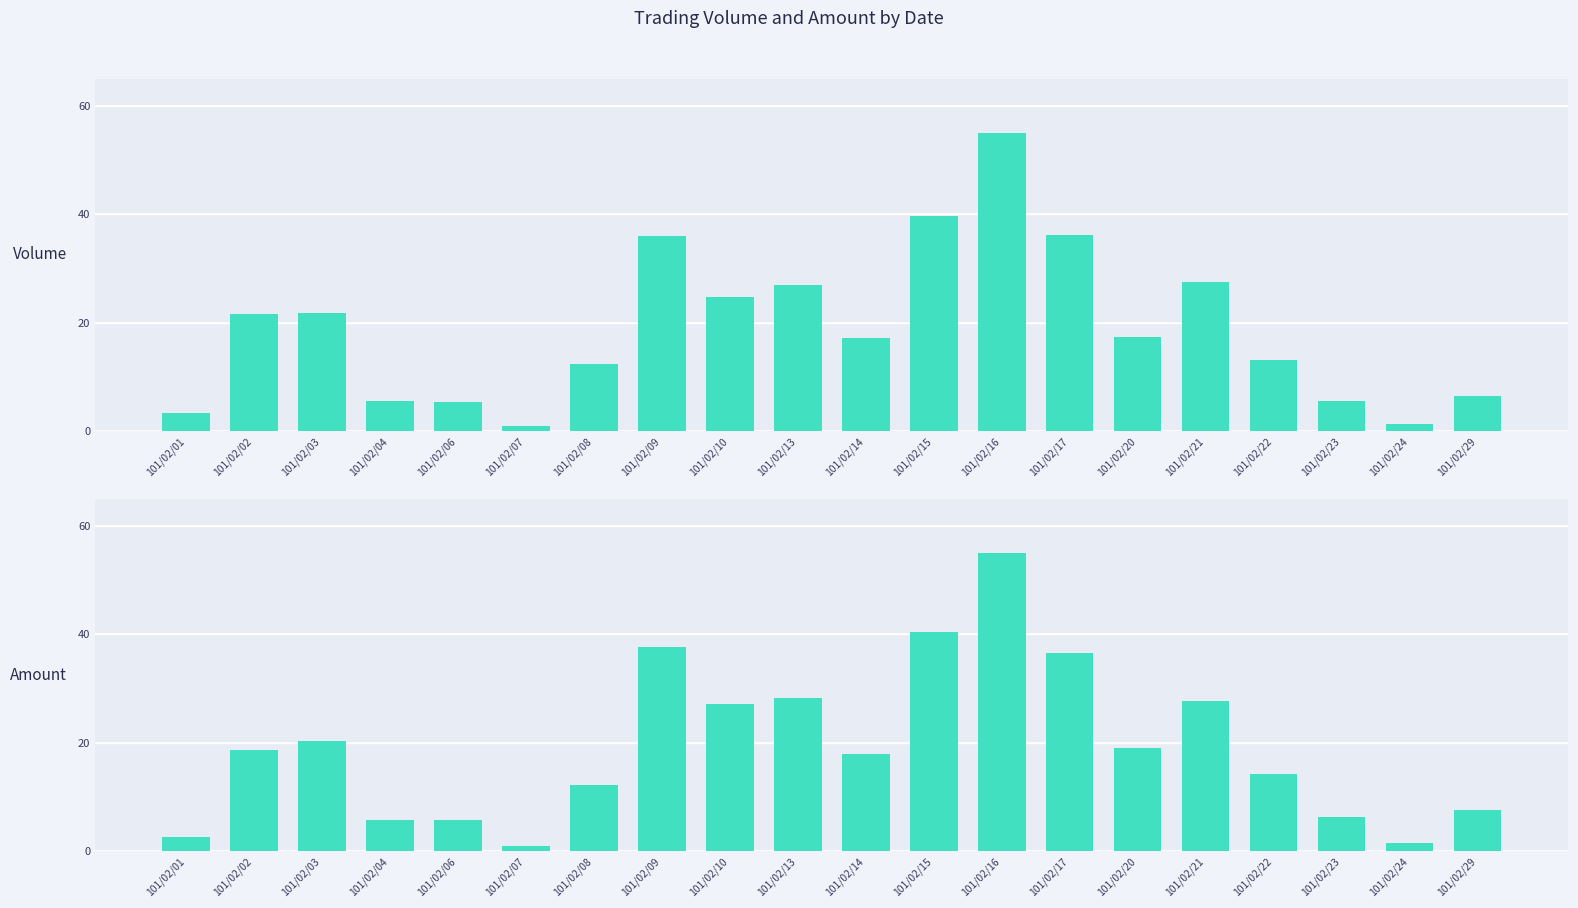

Rank the series by their average value, from highest to lowest.

Amount, Volume